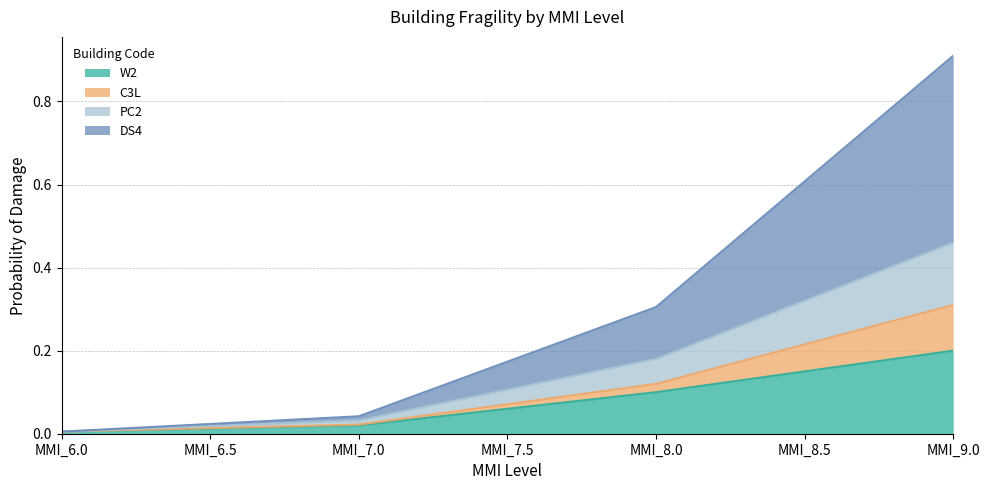

At which category is the sum across all series the highest?

MMI_9.0